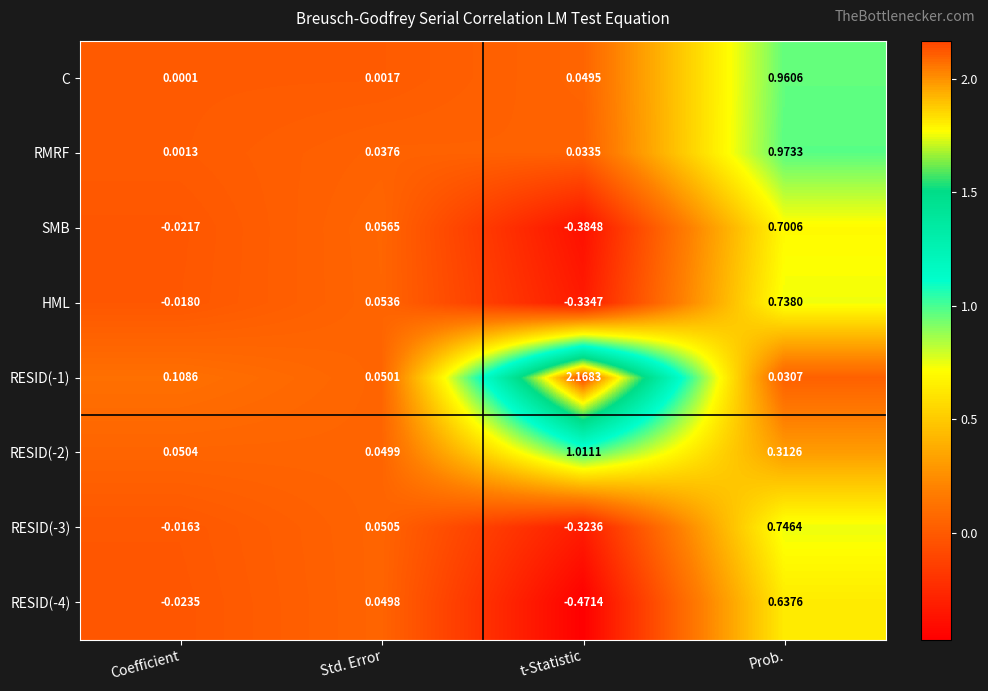

At which category does the chart reach its minimum across all series?

t-Statistic